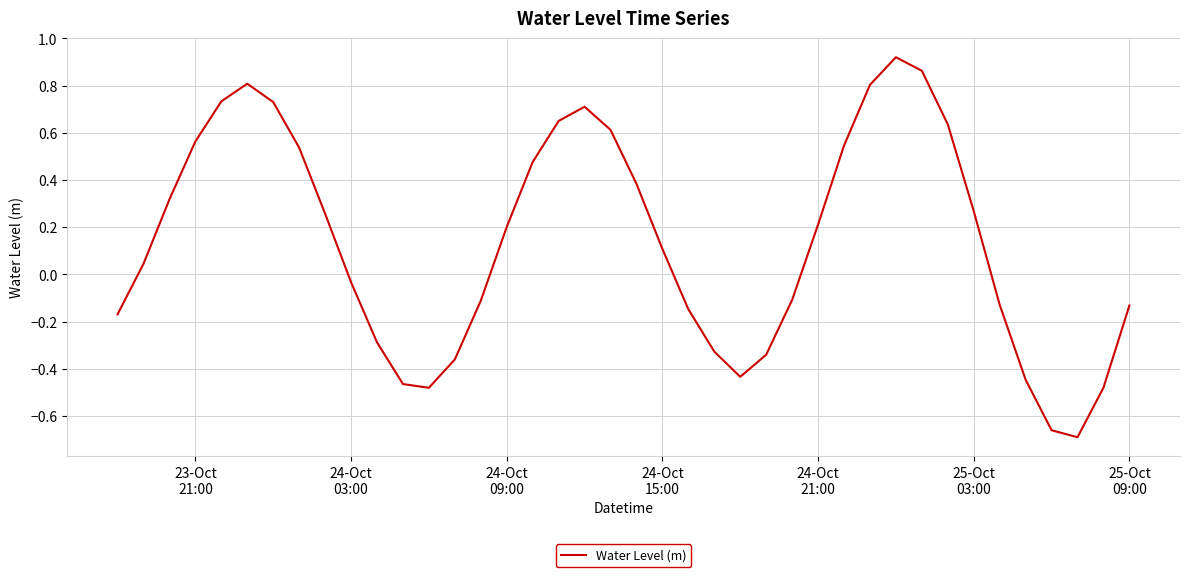

What is the average value?

0.1